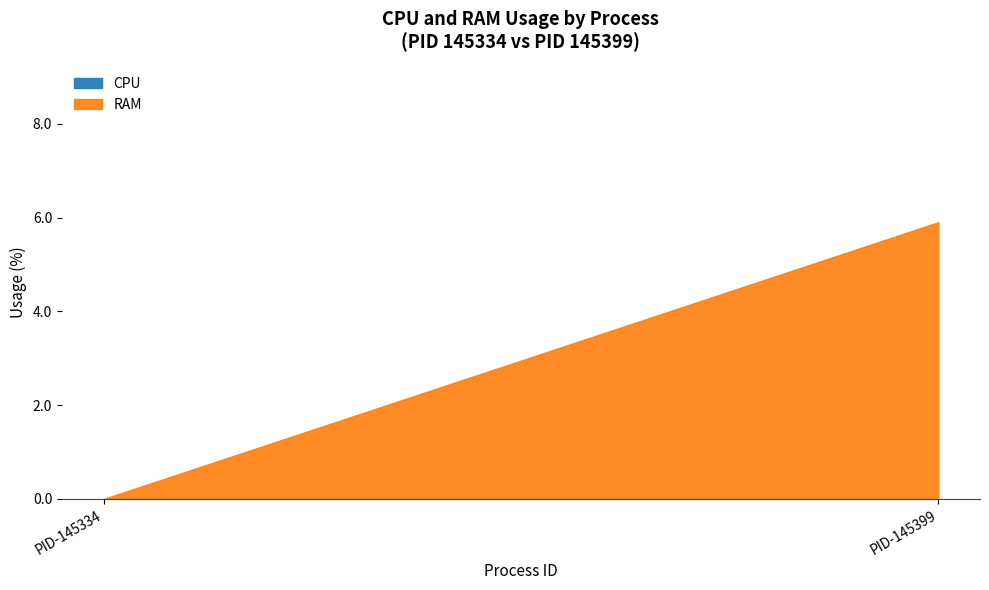

How many data points in RAM are above 5?

1